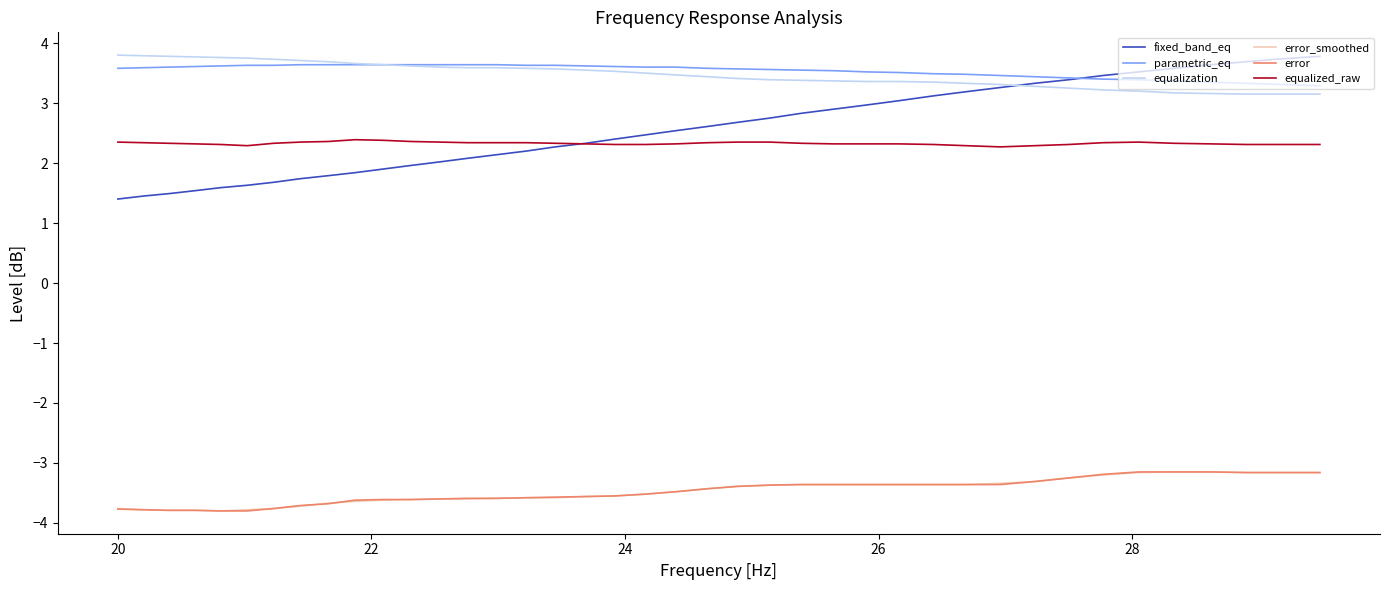

True or false: parametric_eq and error_smoothed intersect in this chart.

False